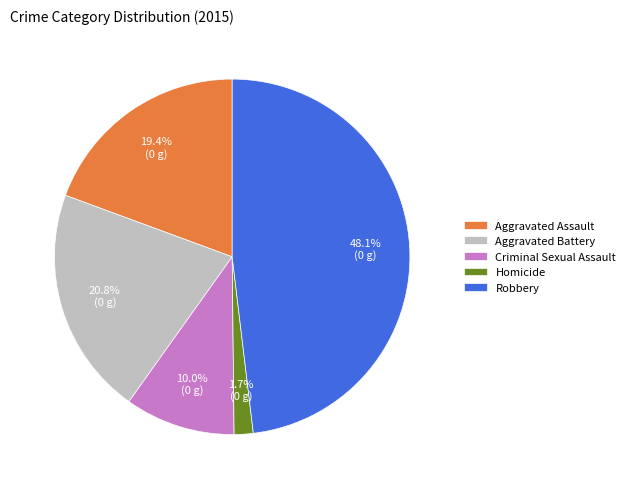

To the nearest percent, what is the difference between the largest and smallest slice percentages?

46%